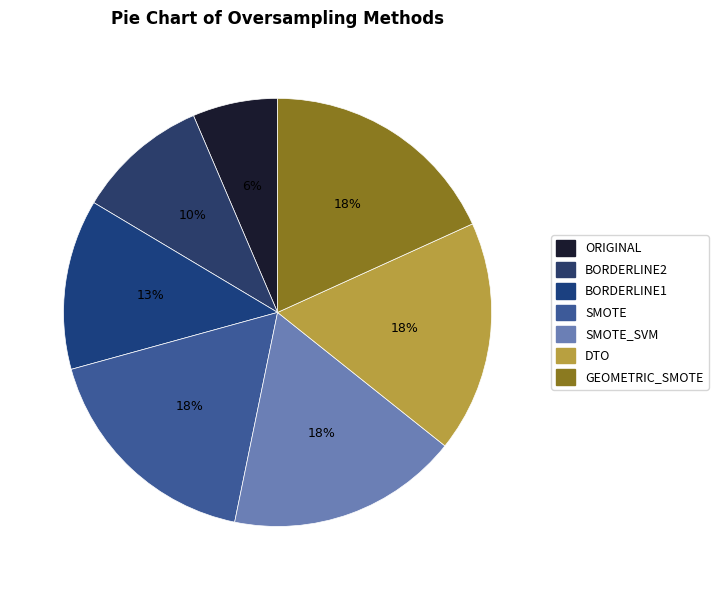

How many slices are in this pie chart?

7